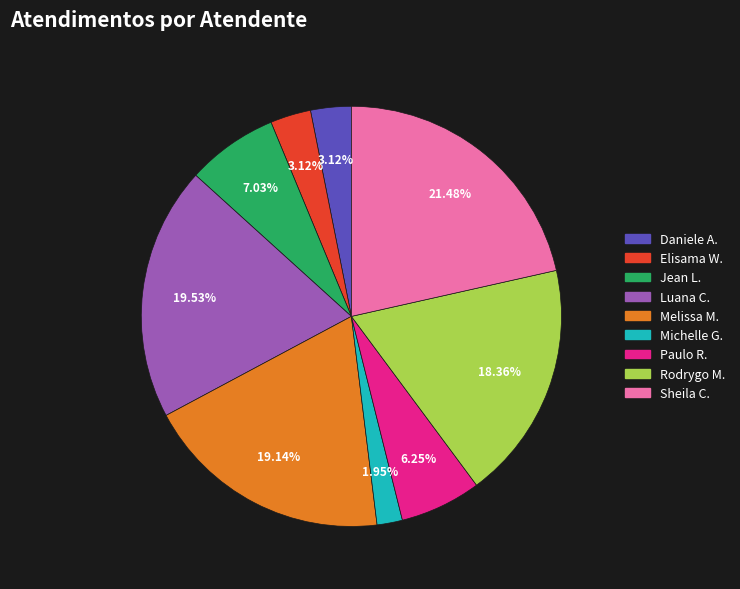

How many slices are in this pie chart?

9